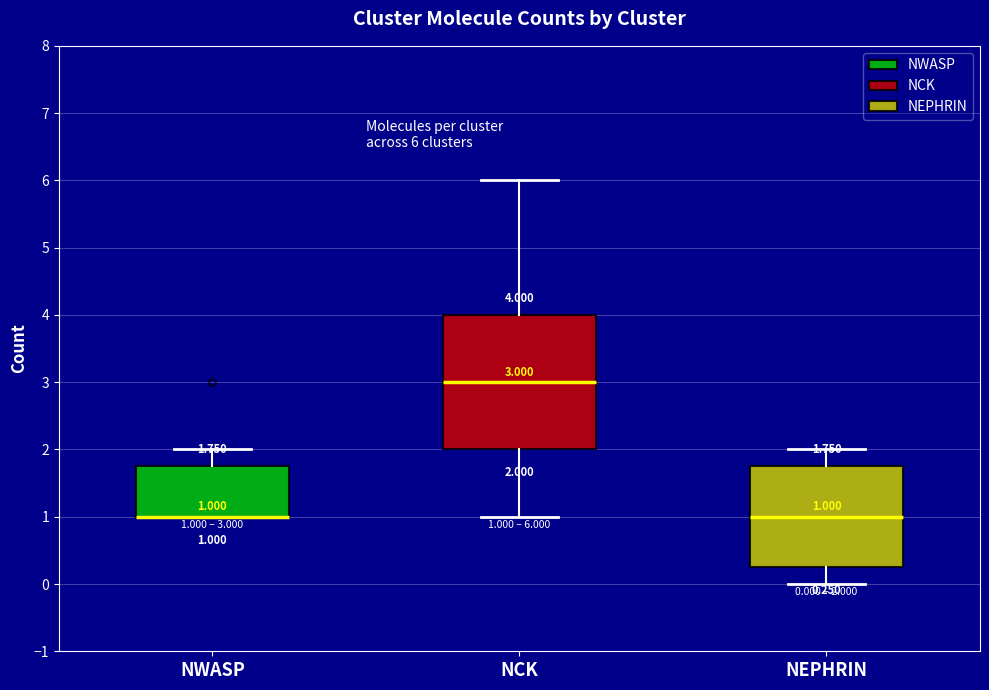

Comparing the boxes themselves (not the whiskers), which one is the tallest?

NCK